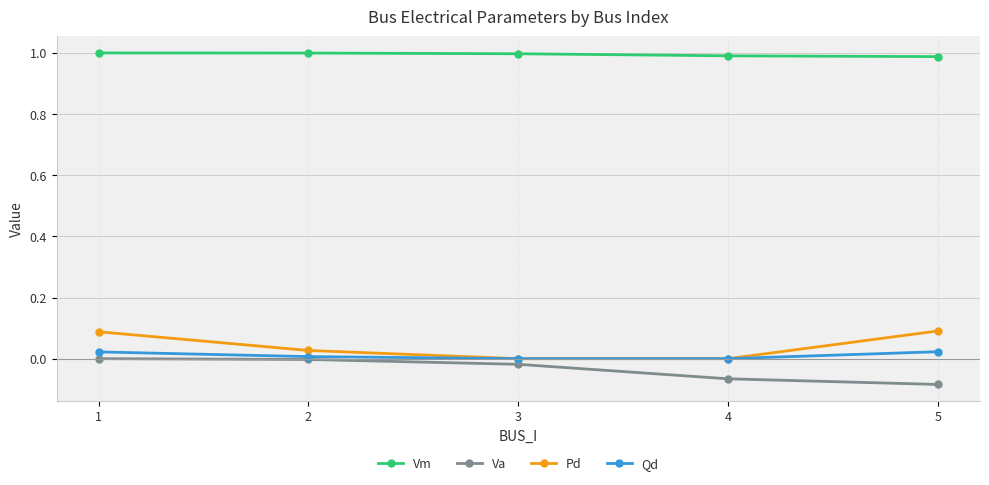

True or false: Qd has a value of 0.0 at 4.

True